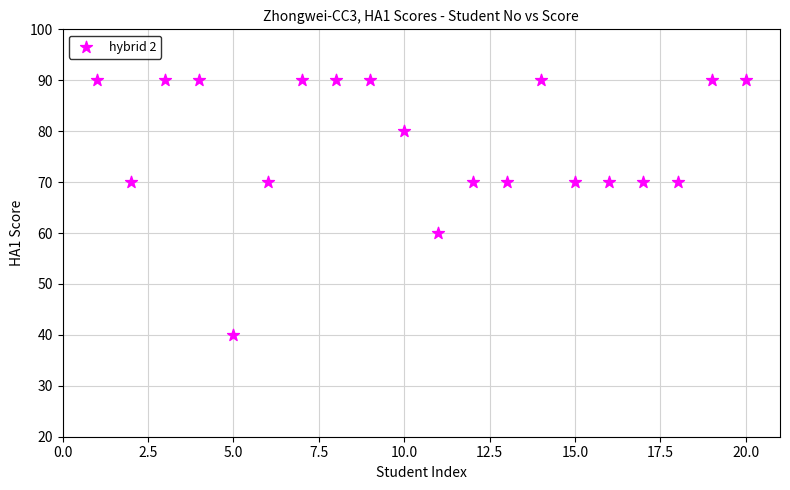

What is the range of X values (max minus min)?

19